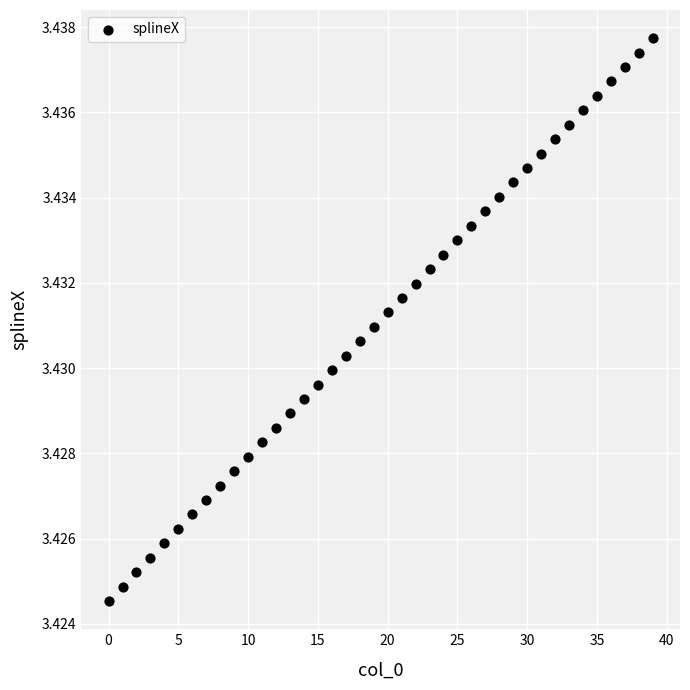

Count the number of points in this scatter plot.

40